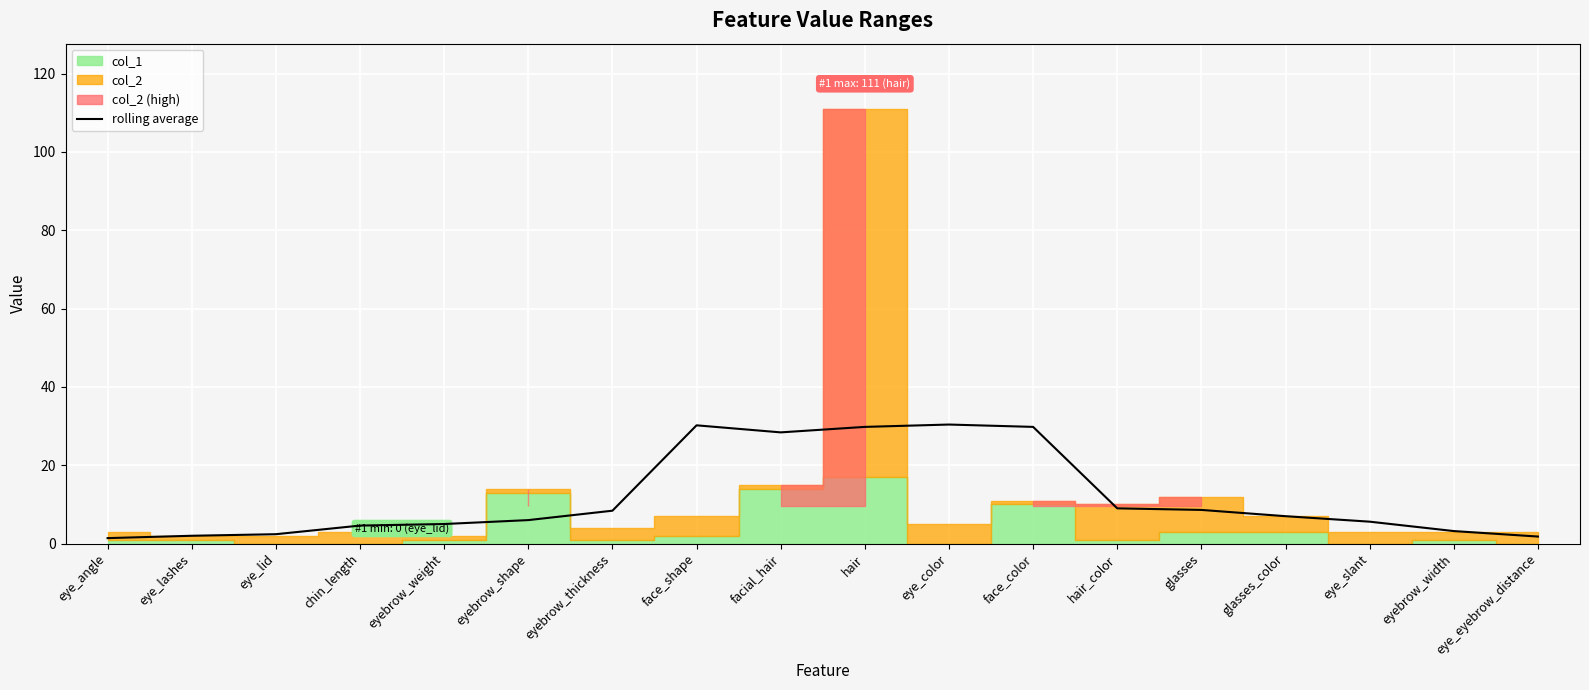

Reading left to right, extract all data points from this chart.

1.4	2.0	2.4	4.6	5.0	6.0	8.4	30.2	28.4	29.8	30.4	29.8	9.0	8.6	7.0	5.6	3.2	1.8